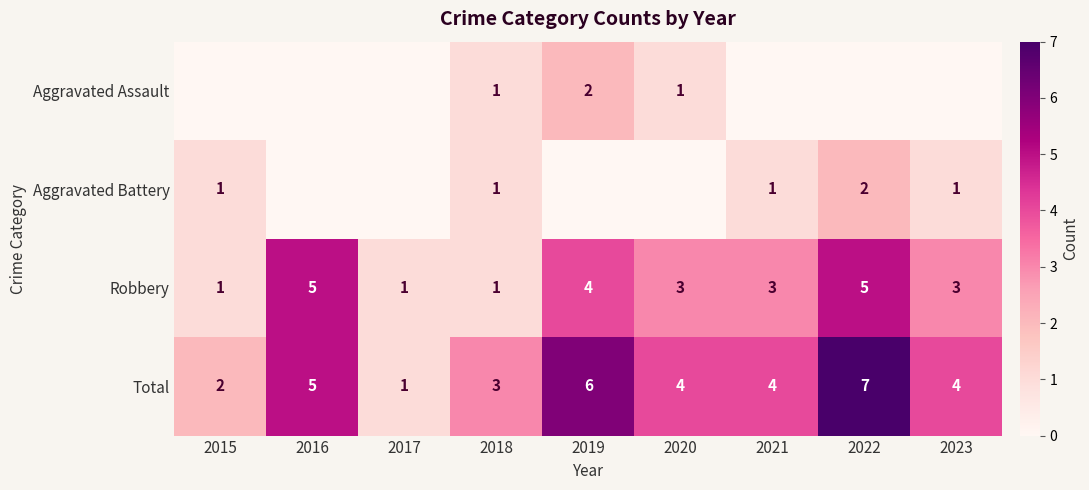

At 2021, list the series in order from largest to smallest.

Total, Robbery, Aggravated Battery, Aggravated Assault